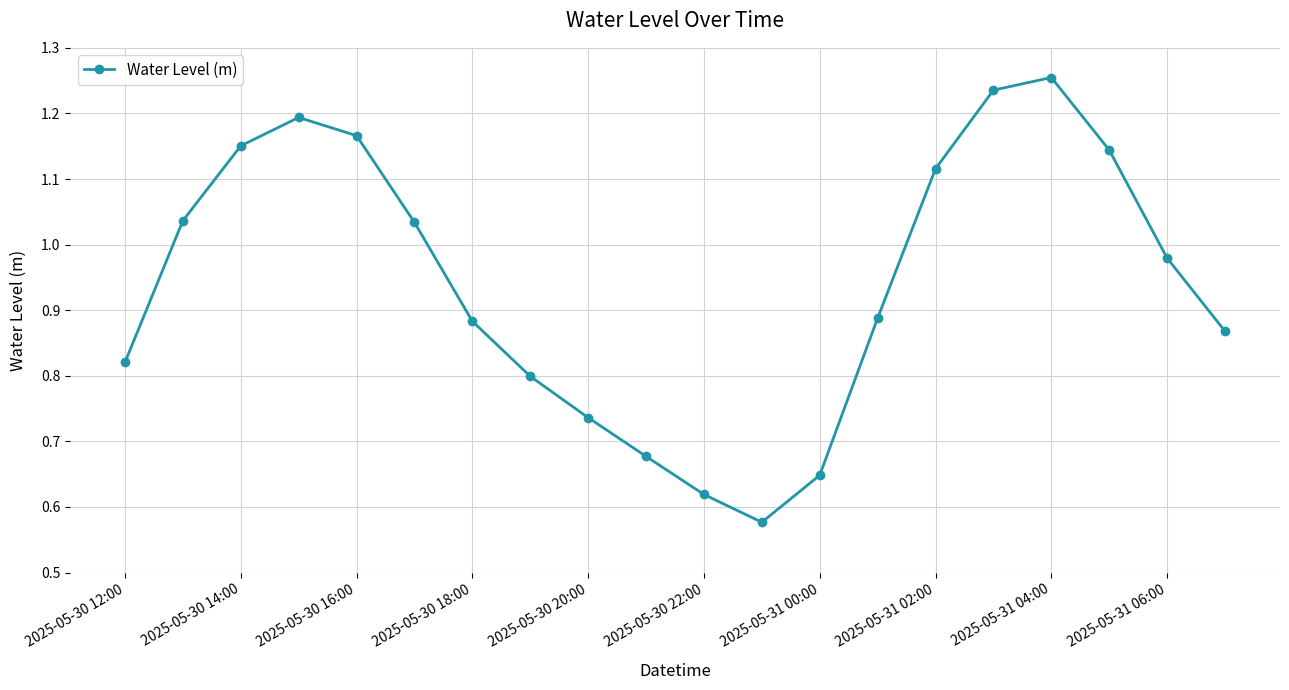

How many interior local peaks (higher than both neighbors) does the data have?

2